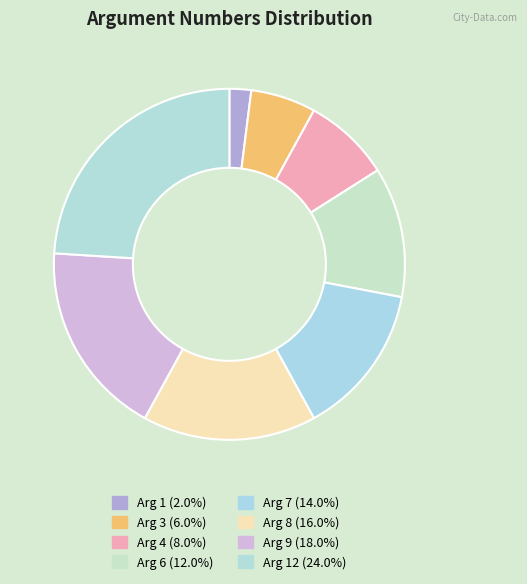

Count the number of slices in the pie.

8